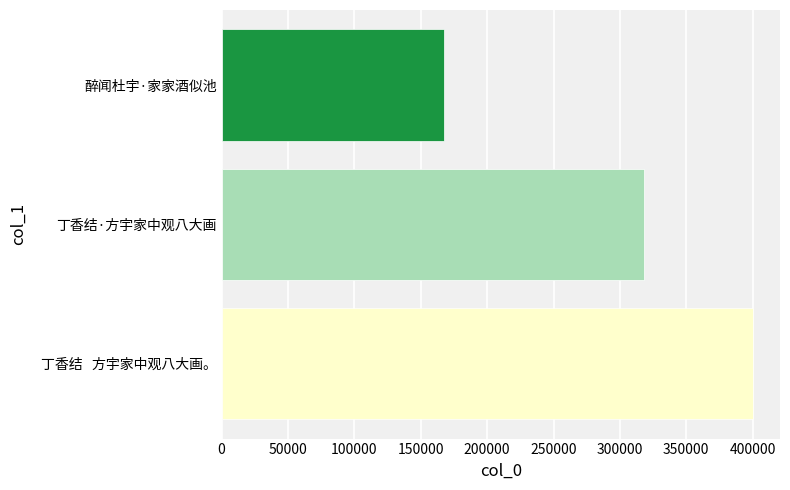

The value at 丁香结·方宇家中观八大画 is 429769. True or false?

False